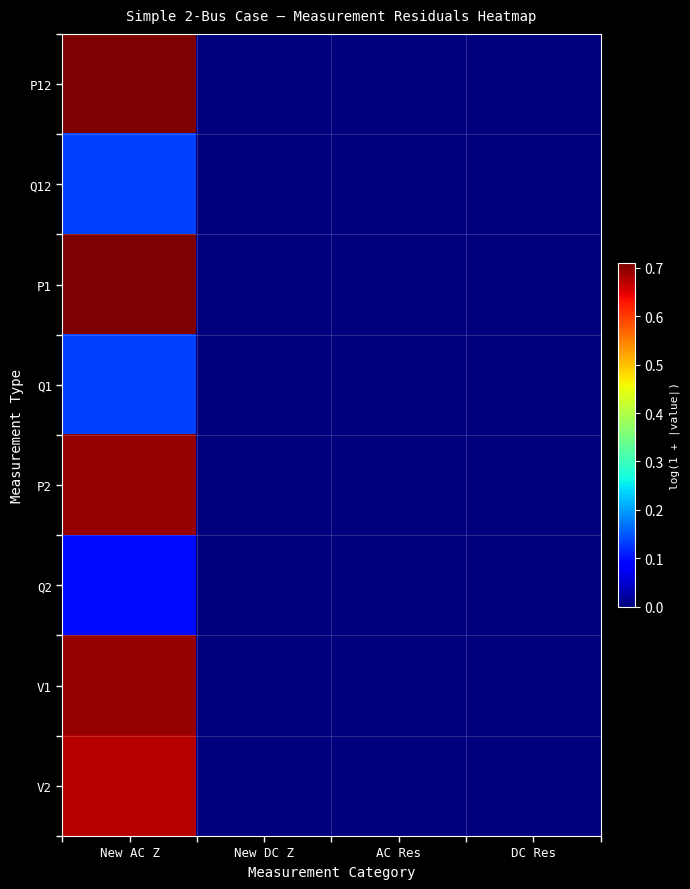

How many data points does each series have?

4